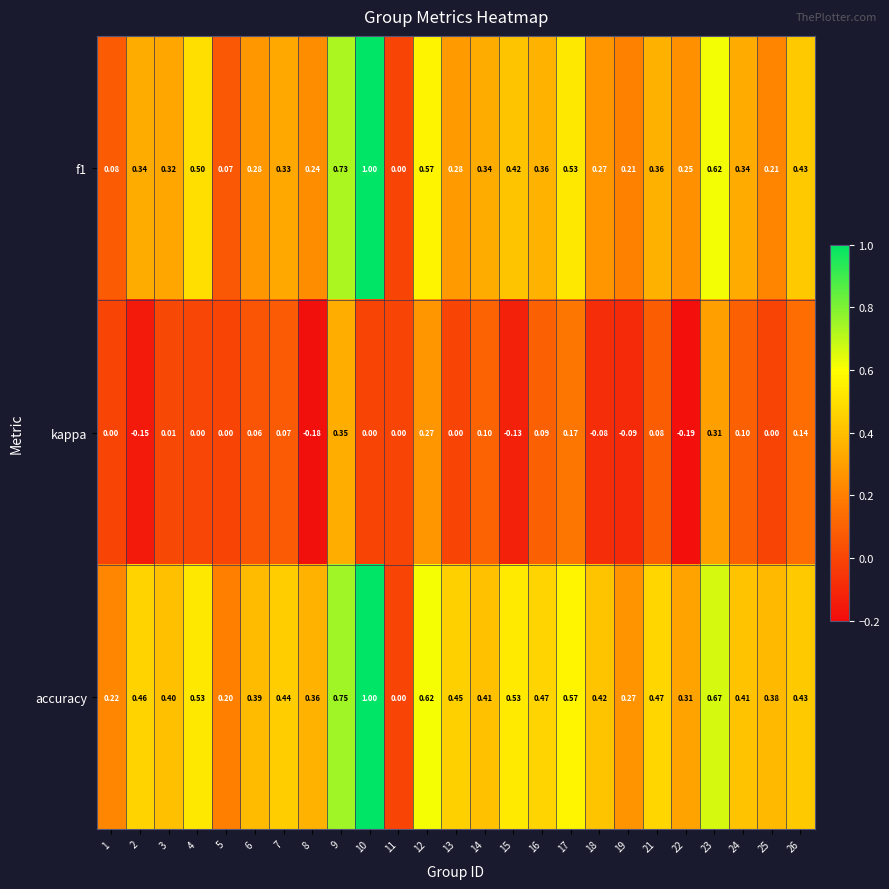

How many distinct data groups are displayed?

3